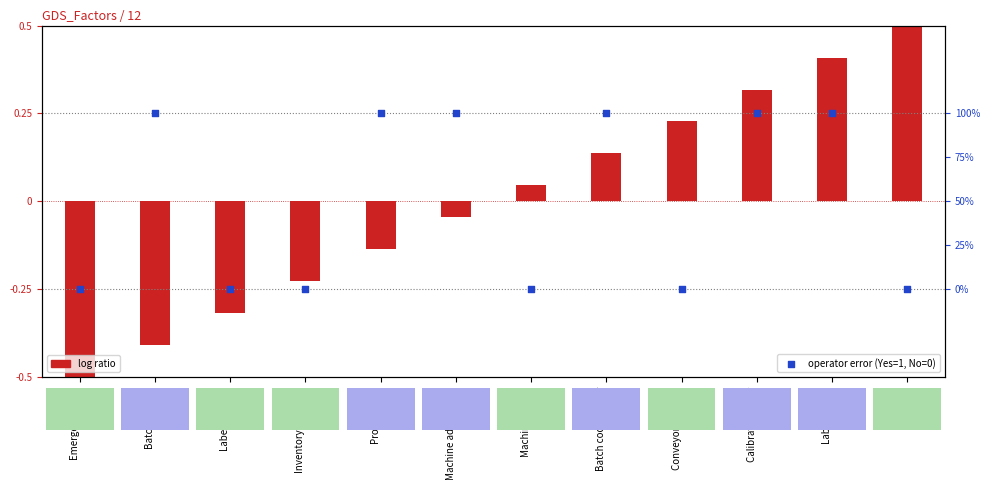

At how many categories does at least one series exceed 0?

9